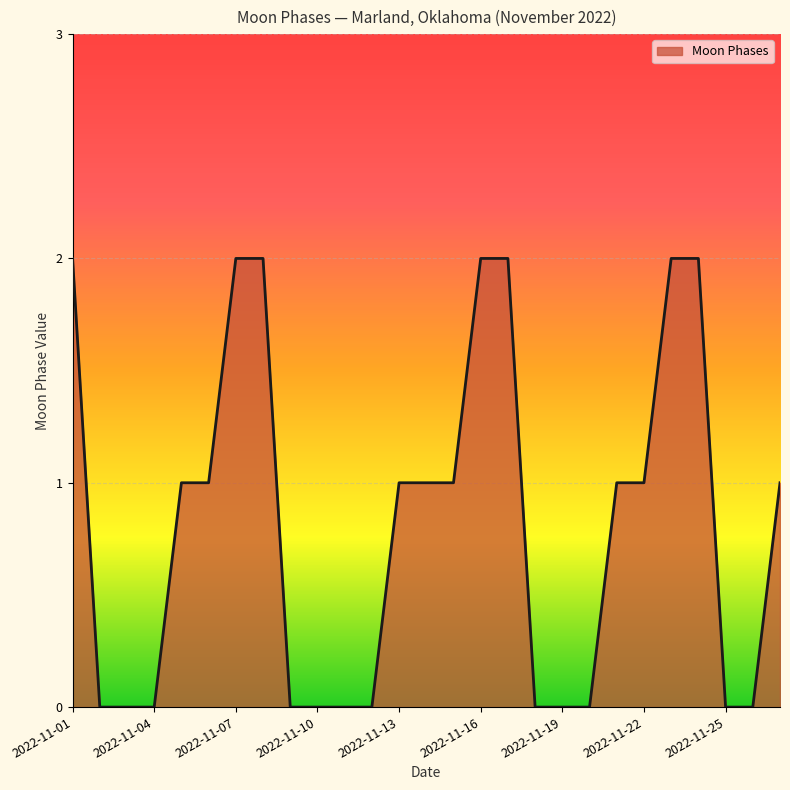

How many lines are shown in the chart?

1